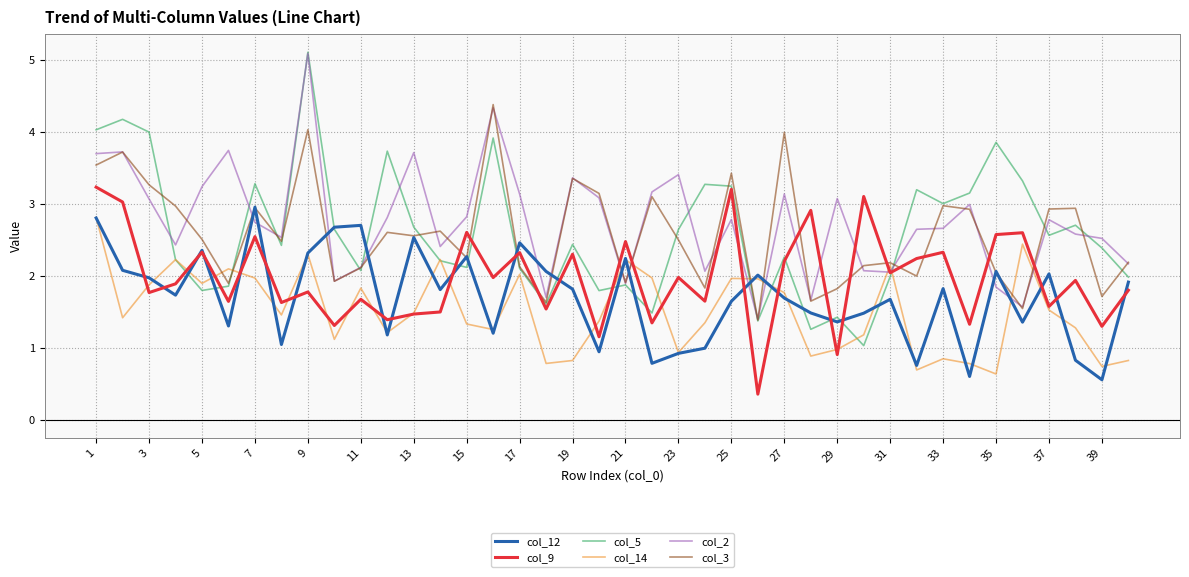

What is the maximum value shown in the chart?

5.1